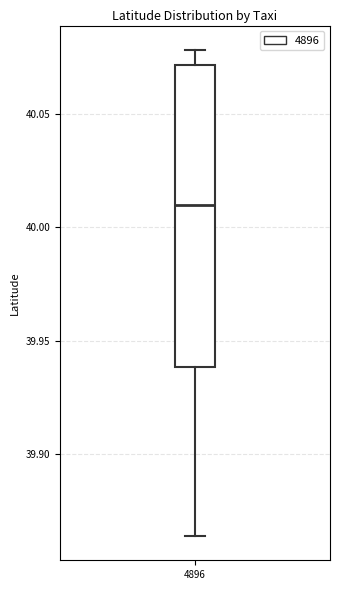

Transcribe this box plot: give where the median line is, the range the box spans, and where the two whiskers end, as read against the y-axis. The values are not printed on the chart, so give them approximately, as read against the axis.

median 40.010, box 39.940 to 40.070, whiskers 39.865 to 40.080